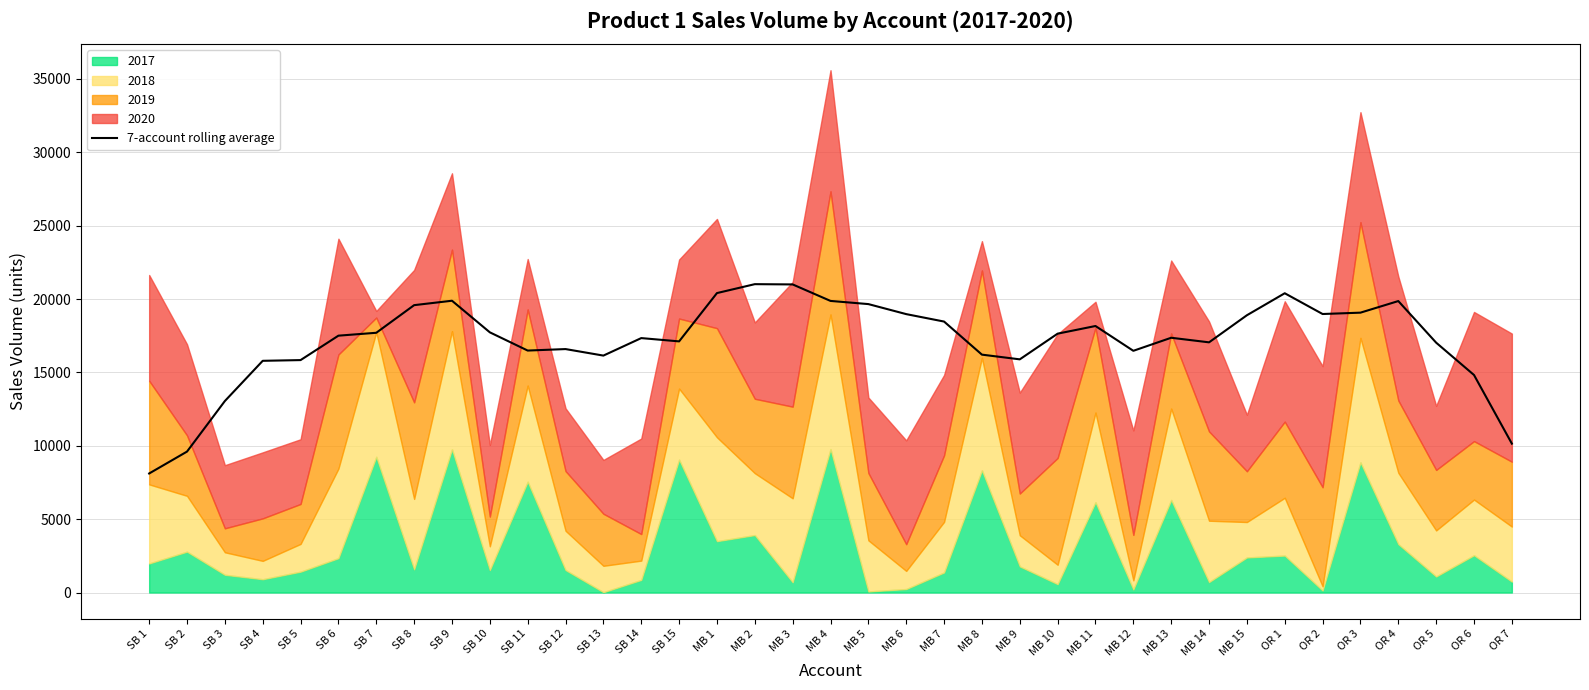

Does the chart display data point markers on the line(s)?

No